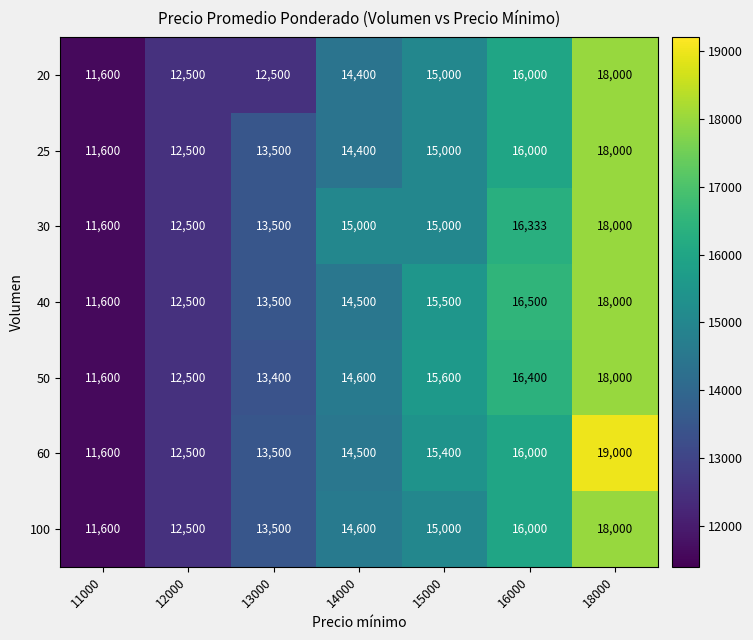

How many series are shown in this chart?

7